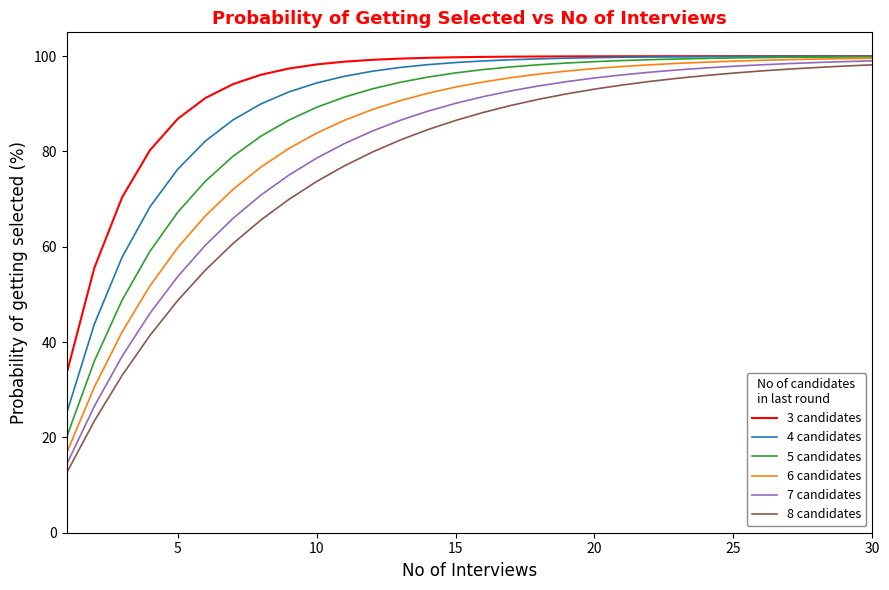

What is the minimum value shown in the chart?

12.5